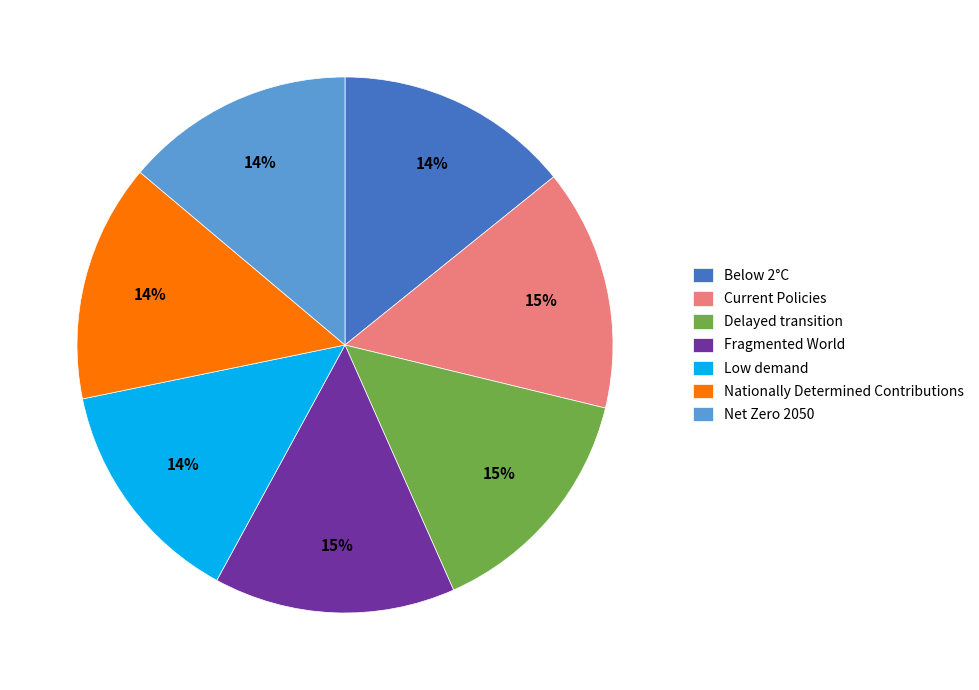

To the nearest percent, what portion does Current Policies represent?

15%